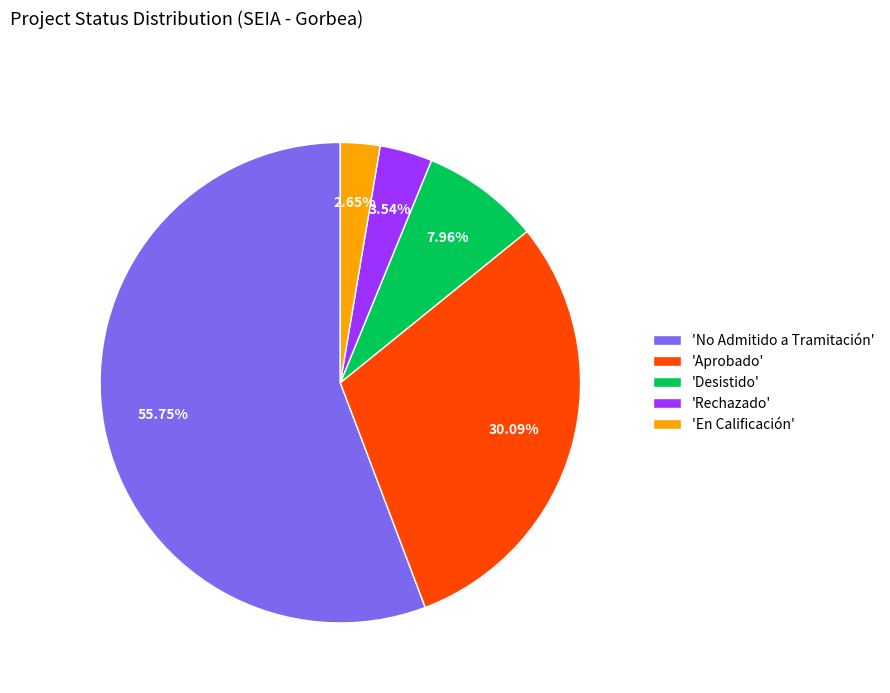

Combined, do 'Desistido' and 'Aprobado' account for over 50%?

No